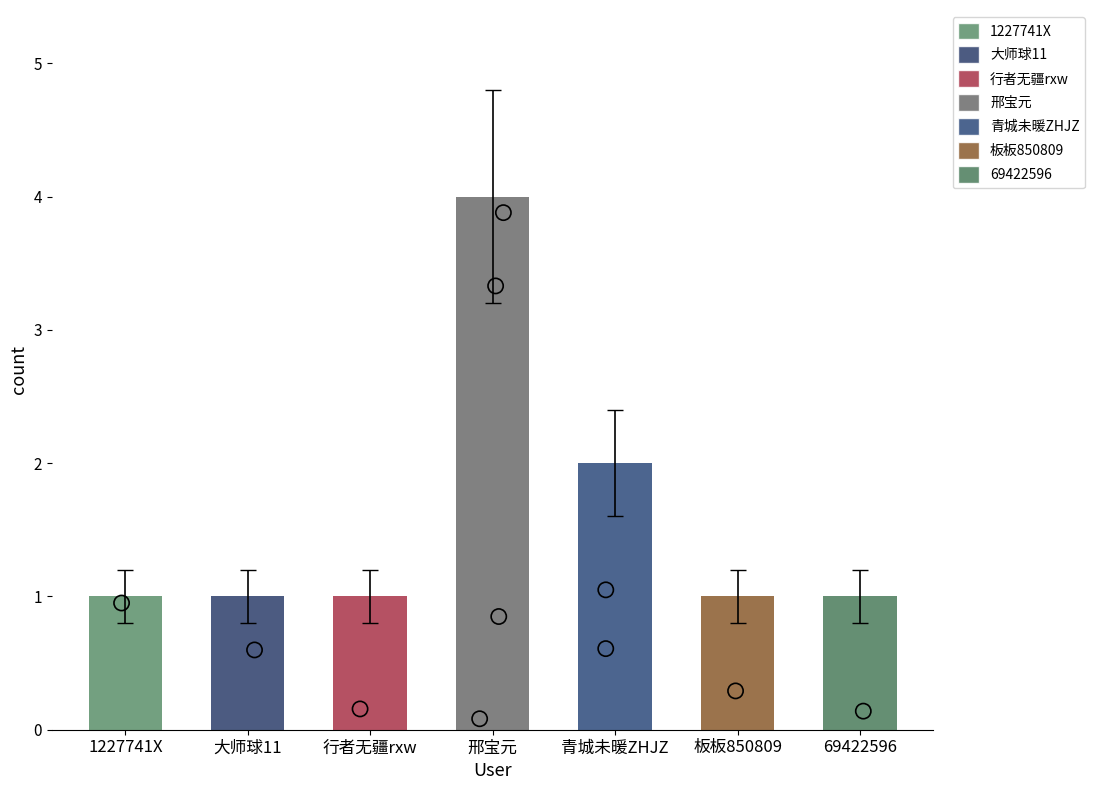

Approximately how many times larger is the value at 行者无疆rxw compared to 1227741X?

1.0